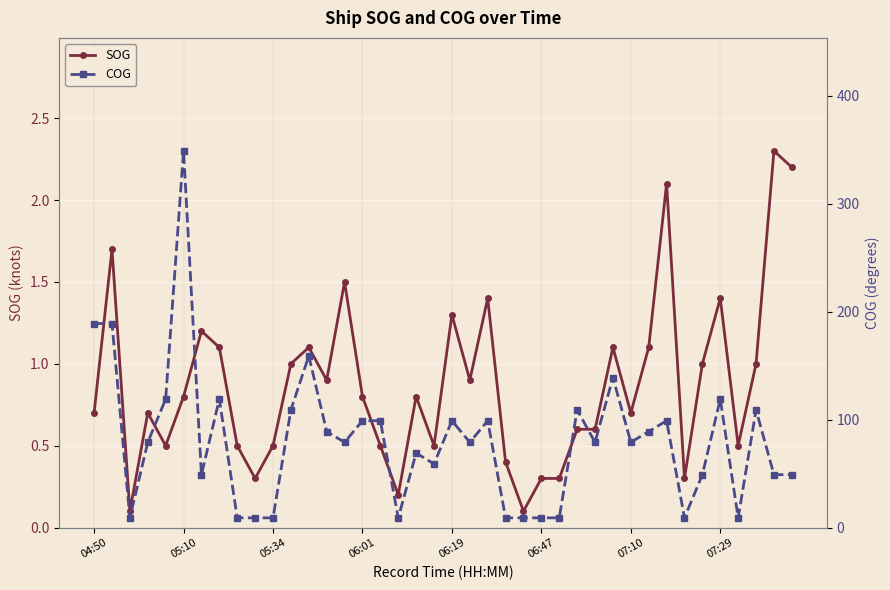

Which series has the widest spread of values?

COG